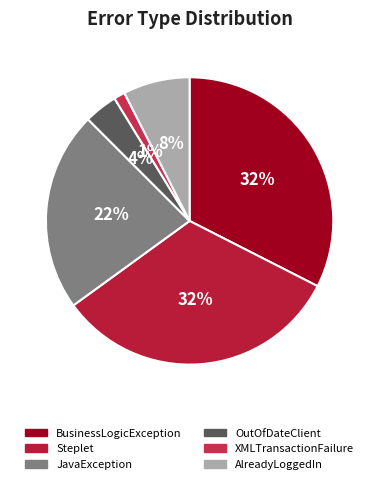

Does AlreadyLoggedIn represent more than half of the total?

No